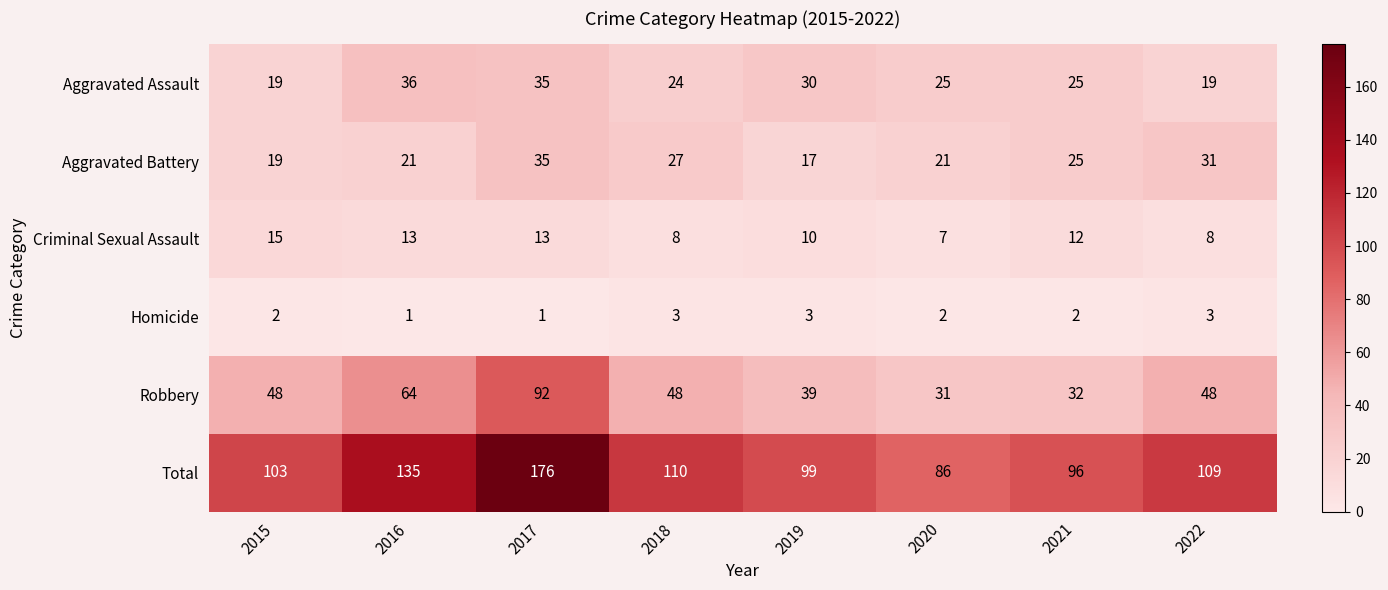

The Total series shows 166 at 2018. True or false?

False